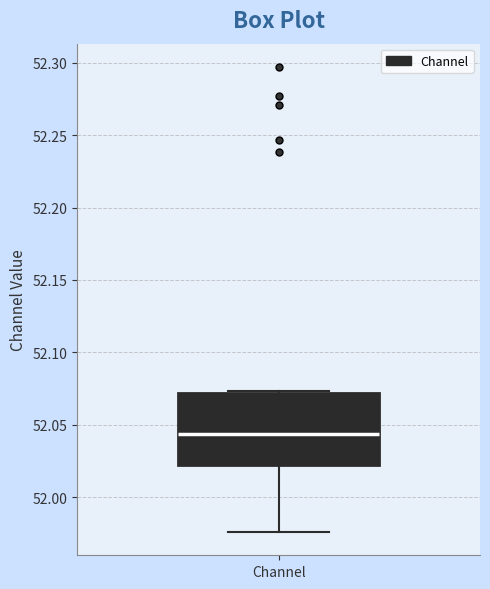

Transcribe this box plot: give where the median line is, the range the box spans, and where the two whiskers end, as read against the y-axis. The values are not printed on the chart, so give them approximately, as read against the axis.

median 52.045, box 52.020 to 52.070, whiskers 51.975 to 52.075